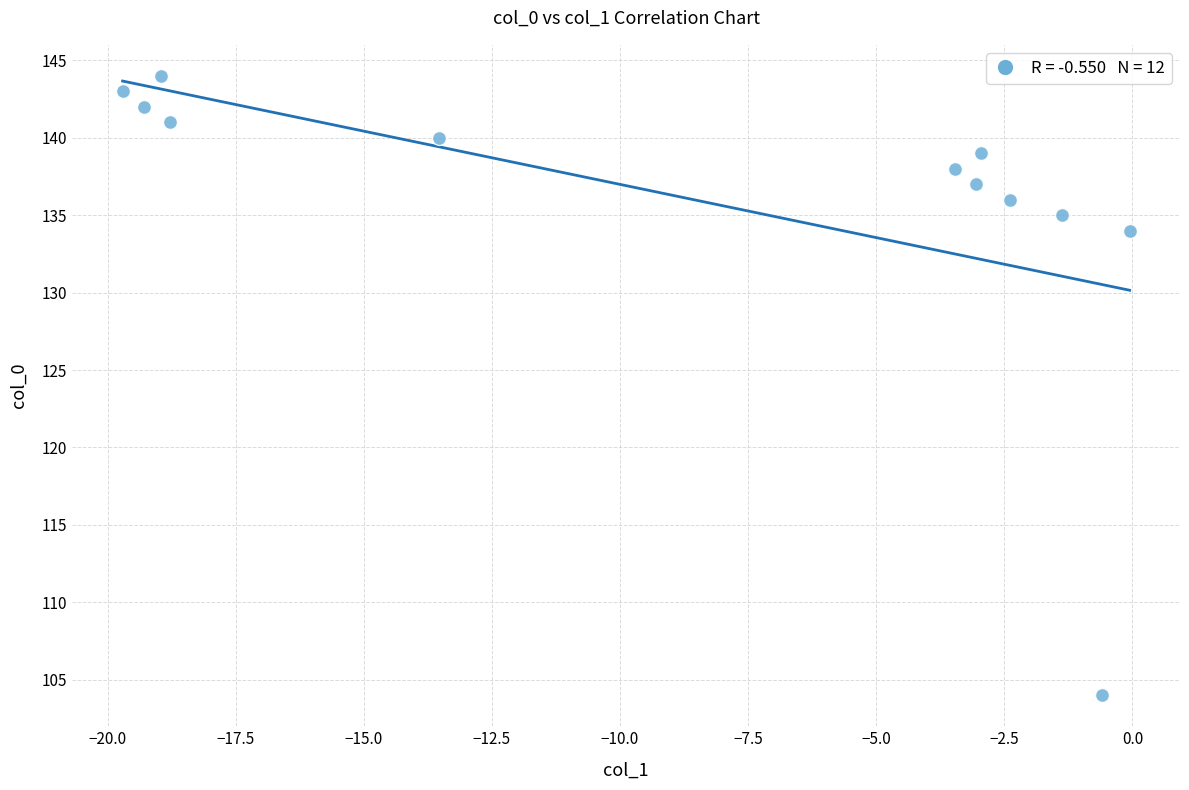

What Y value in the scatter plot is closest to 124?

134